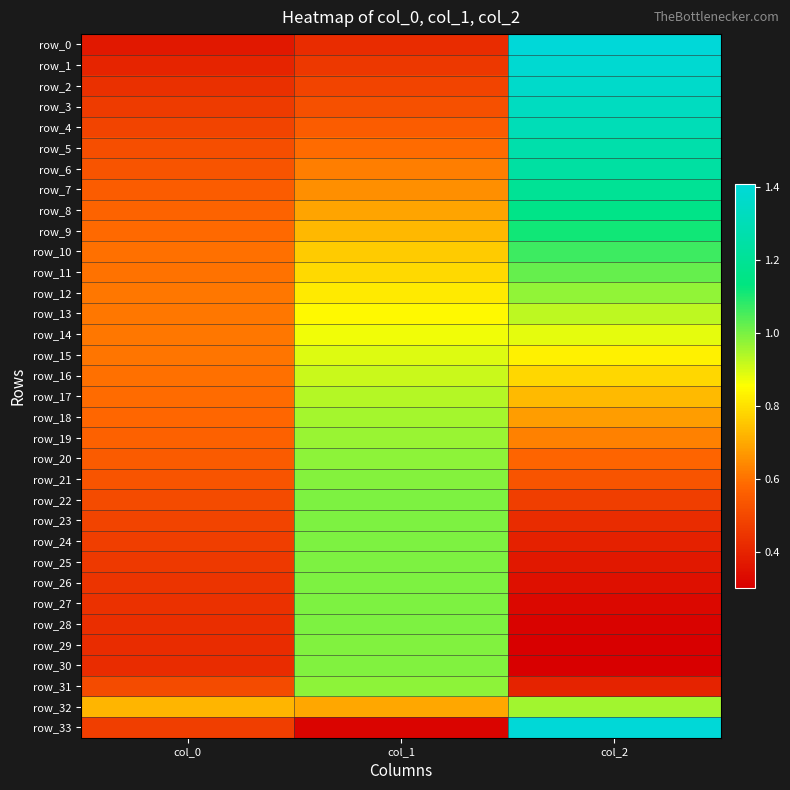

List the series in order of their peak value, highest first.

row_0, row_33, row_1, row_2, row_3, row_4, row_5, row_6, row_7, row_8, row_9, row_10, row_11, row_24, row_25, row_23, row_26, row_27, row_28, row_22, row_29, row_30, row_21, row_20, row_31, row_12, row_19, row_32, row_18, row_17, row_13, row_16, row_15, row_14